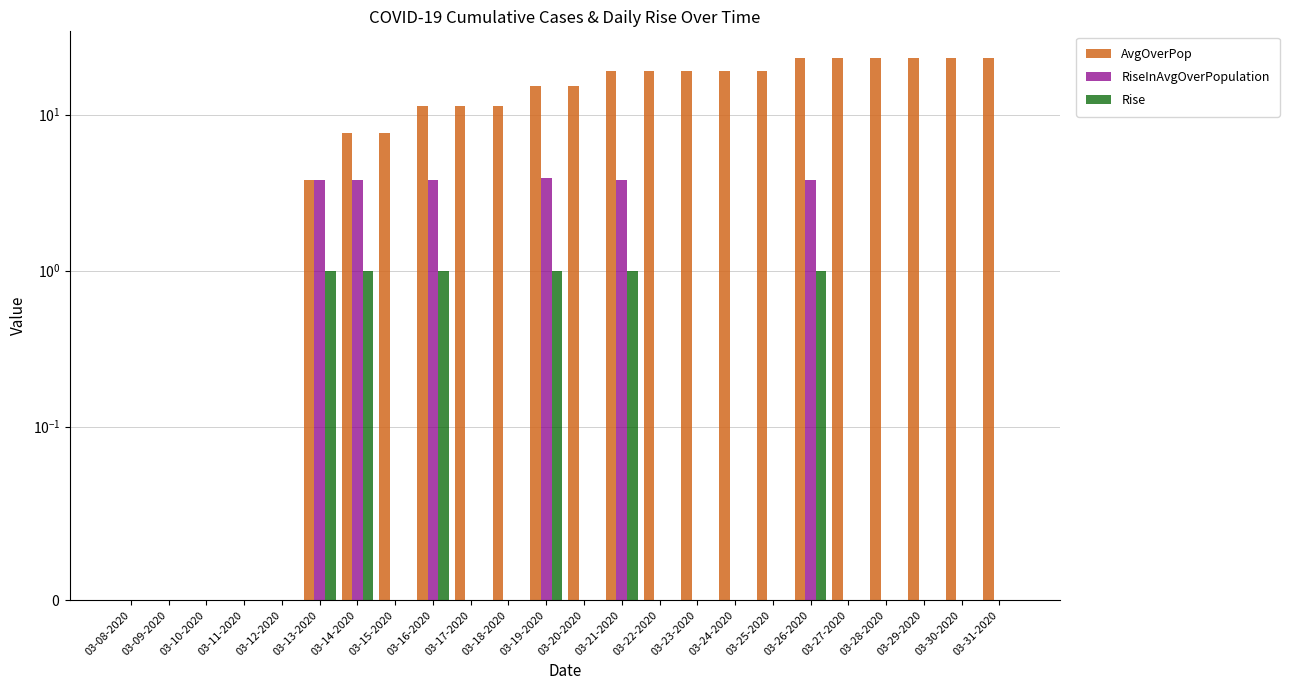

At 03-30-2020, list the series in order from largest to smallest.

AvgOverPop, RiseInAvgOverPopulation, Rise